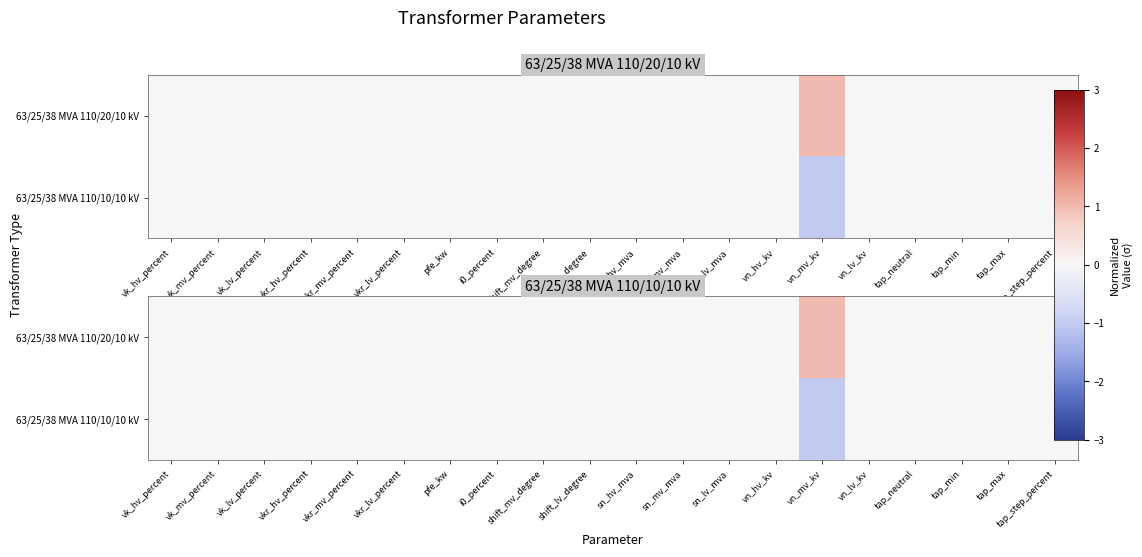

Rank the series at i0_percent from highest to lowest value.

63/25/38 MVA 110/20/10 kV, 63/25/38 MVA 110/10/10 kV